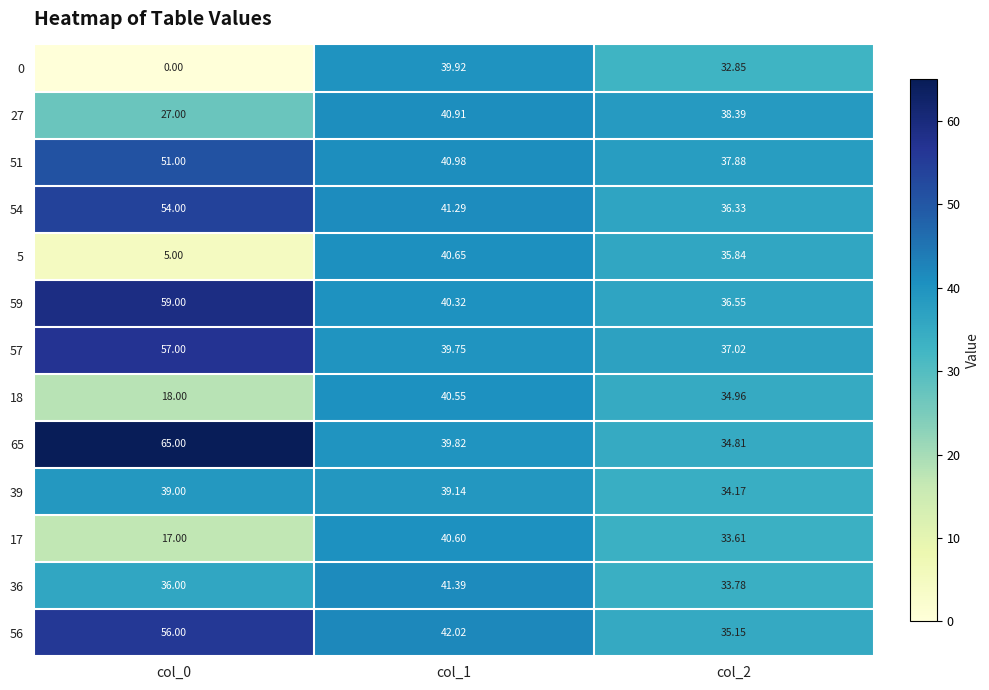

Is the value of 57 at col_1 greater than the value of 17 at col_0?

Yes